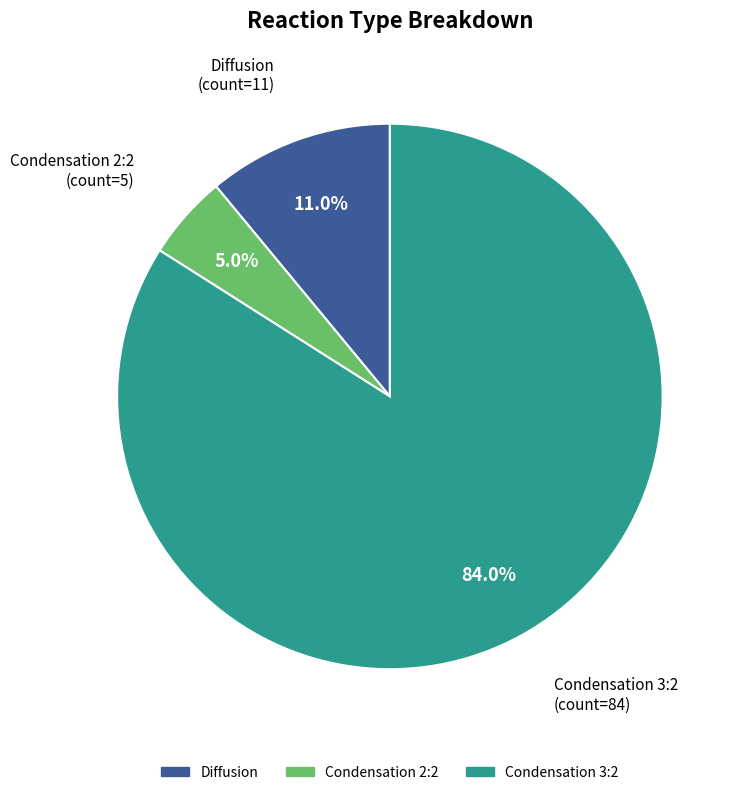

To the nearest percent, what is the combined percentage of Condensation 3:2 and Condensation 2:2?

89%